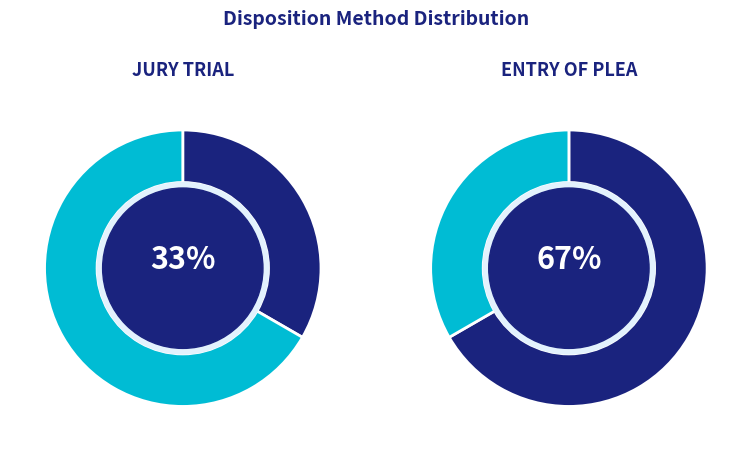

What percentage is the JURY TRIAL slice, to the nearest percent?

33%